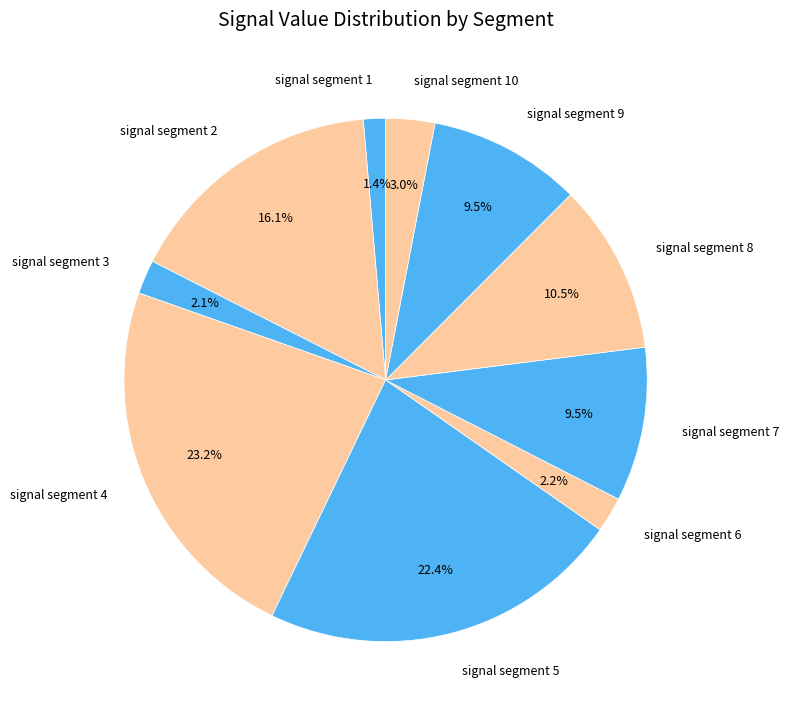

To the nearest percent, what is the average slice percentage?

10%